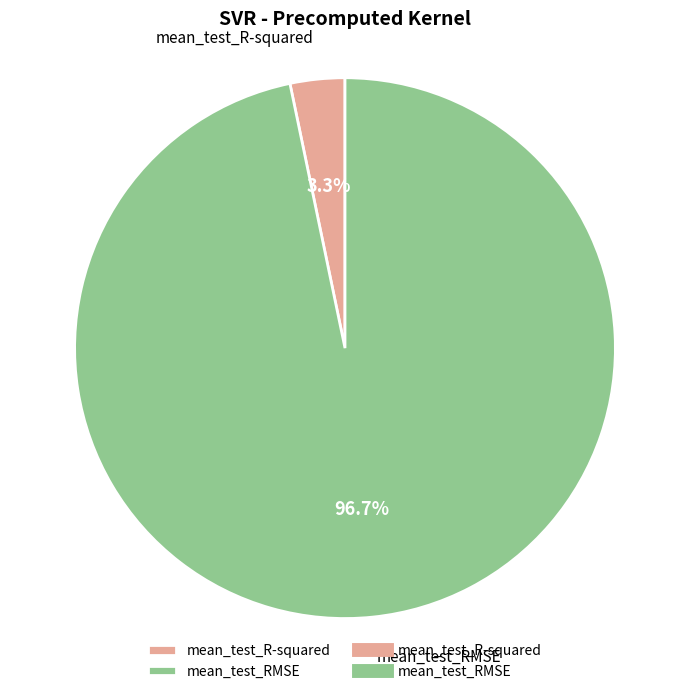

Rank the categories by value from highest to lowest.

mean_test_RMSE, mean_test_R-squared